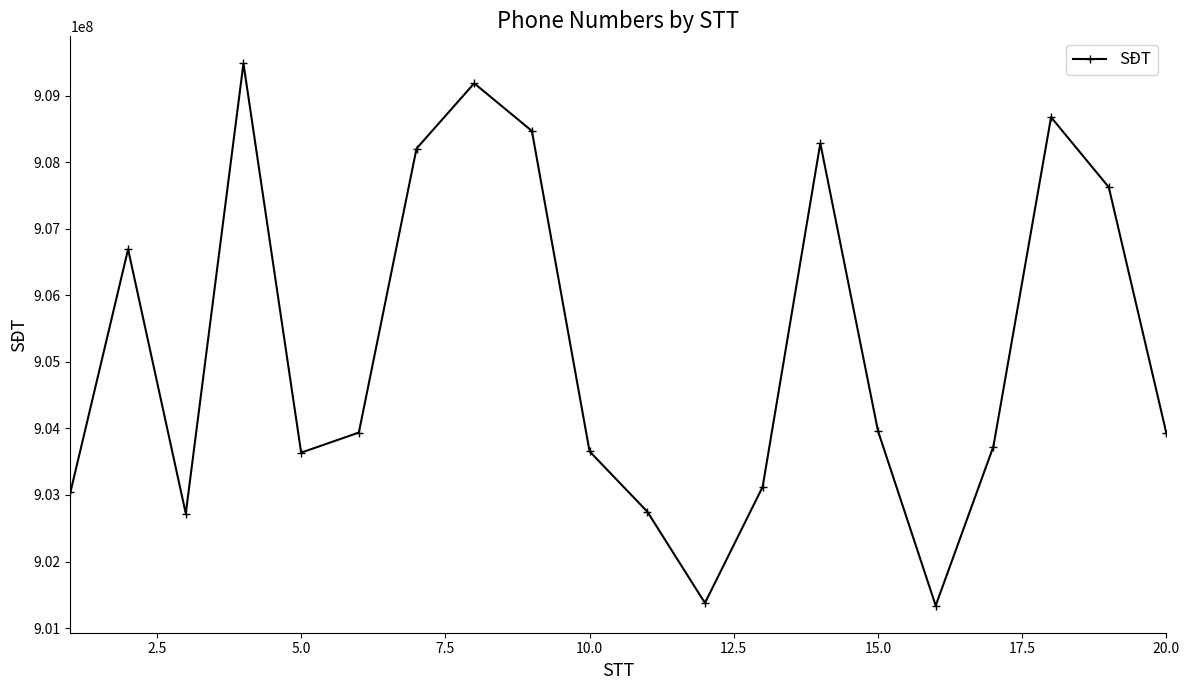

What is the average value?

905191750